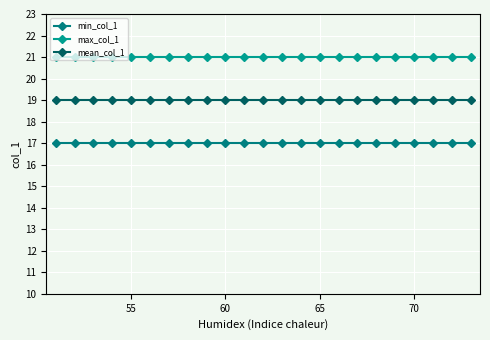

Reading left to right, list all the values displayed in this chart.

min_col_1: 17	17	17	17	17	17	17	17	17	17	17	17	17	17	17	17	17	17	17	17	17	17	17
max_col_1: 21	21	21	21	21	21	21	21	21	21	21	21	21	21	21	21	21	21	21	21	21	21	21
mean_col_1: 19	19	19	19	19	19	19	19	19	19	19	19	19	19	19	19	19	19	19	19	19	19	19